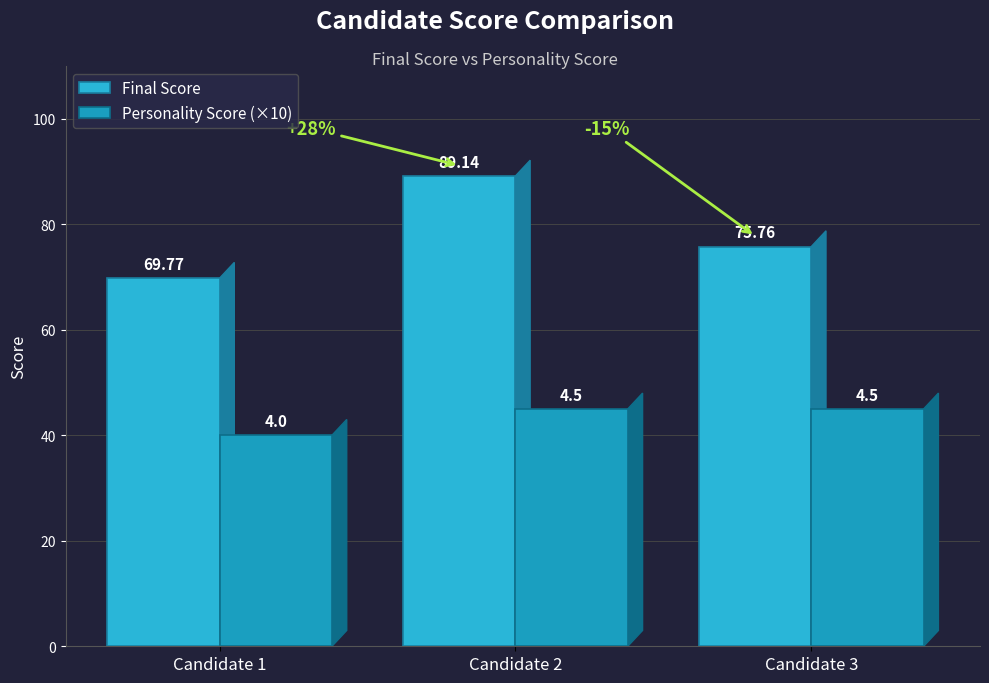

Reading left to right, transcribe all the data shown in this chart.

Final Score: Candidate 1=69.8	Candidate 2=89.1	Candidate 3=75.8
Personality Score (×10): Candidate 1=40.0	Candidate 2=45.0	Candidate 3=45.0